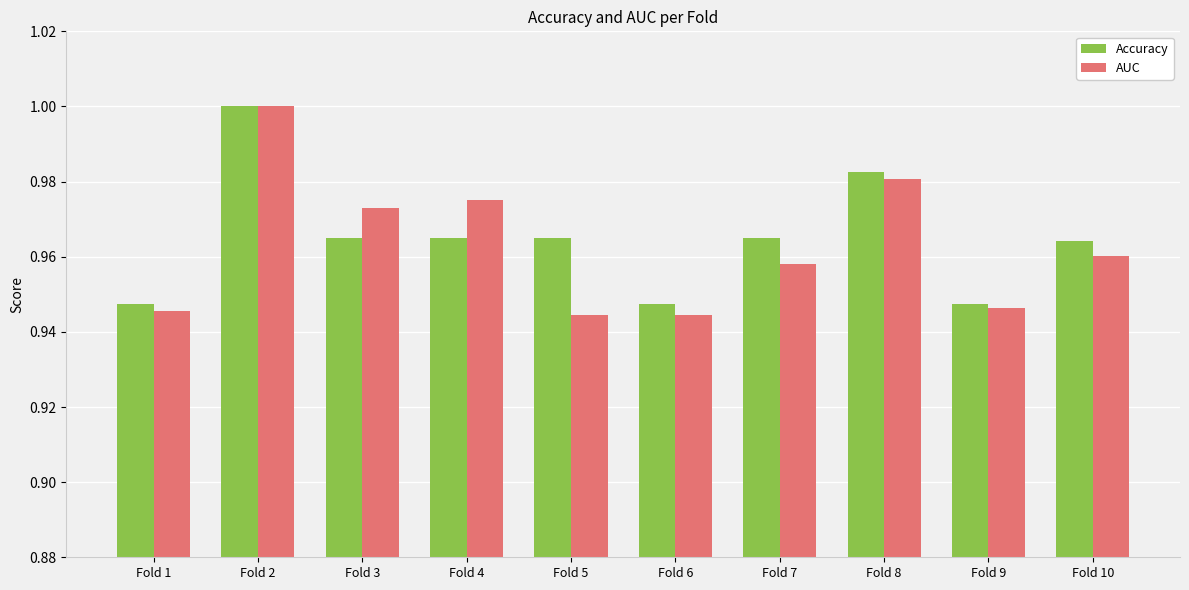

Are the bars grouped side by side (vs. stacked)?

Yes